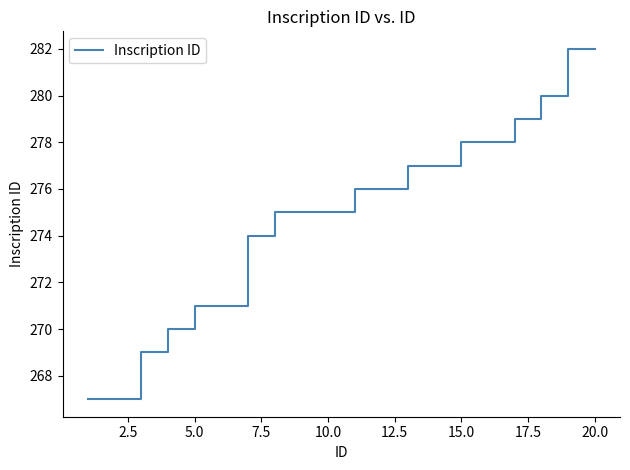

What is the smallest value displayed?

267